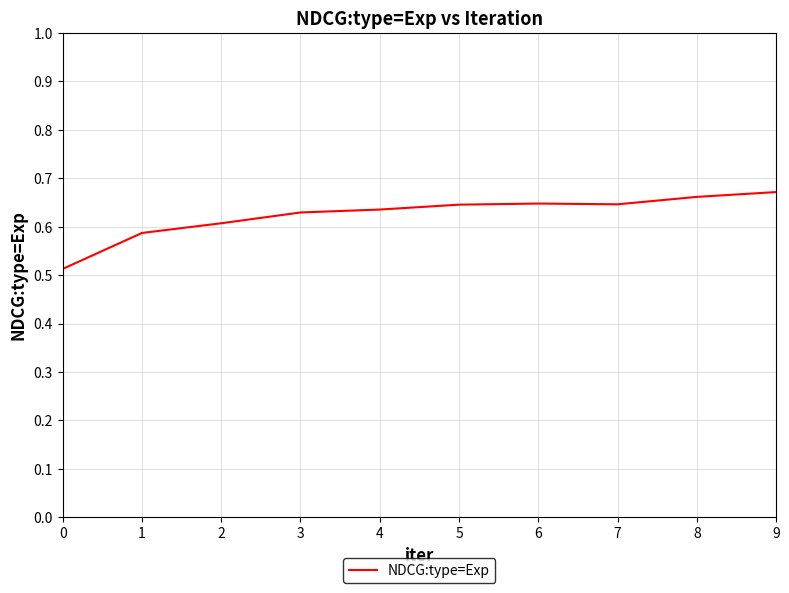

The value at 2 is 0.3. True or false?

False